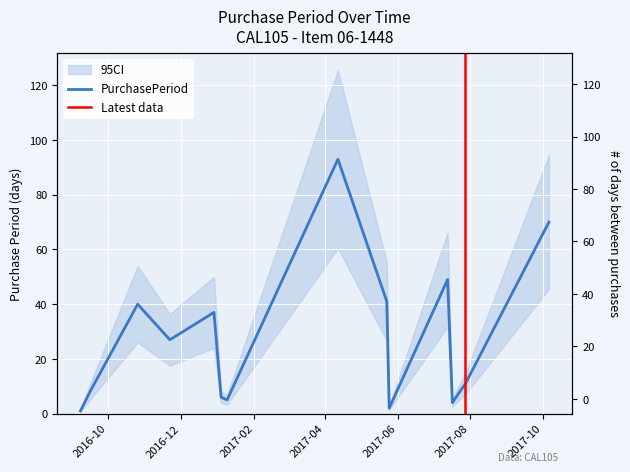

Is it true that the value at 2016-09-08 is 1?

True